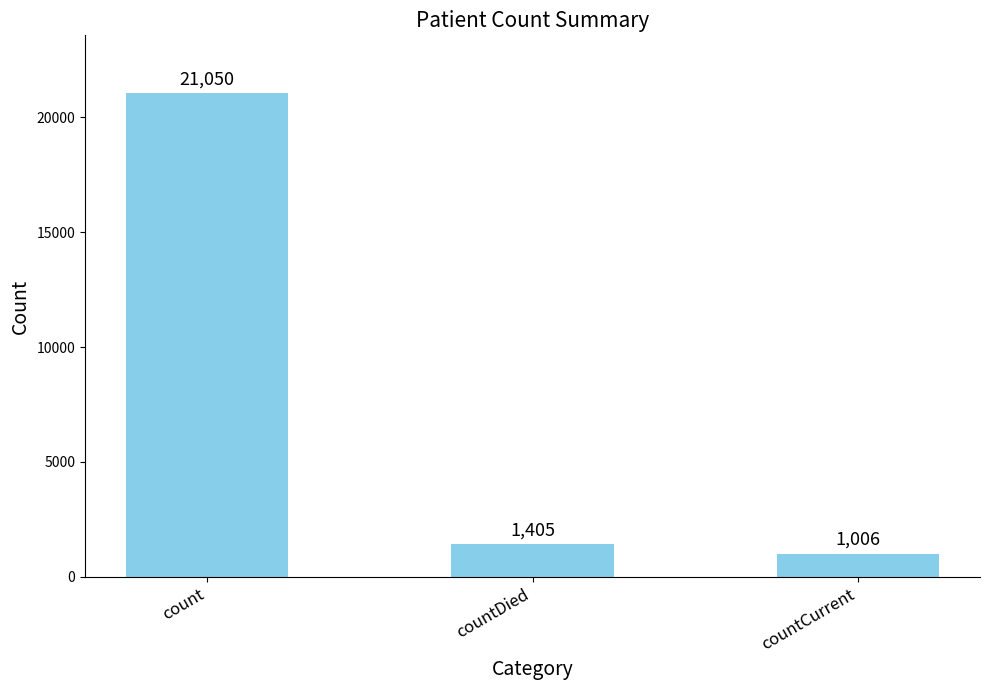

True or false: the data shows 1405 at countDied.

True